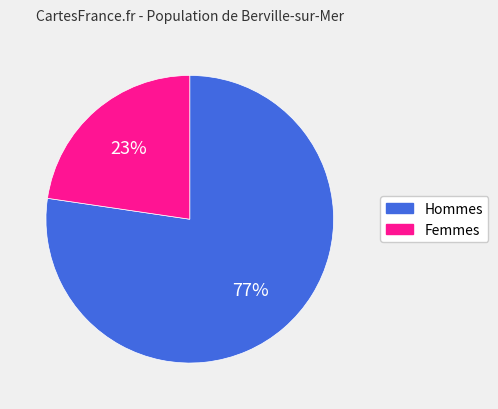

To the nearest percent, what is the average slice percentage?

50%